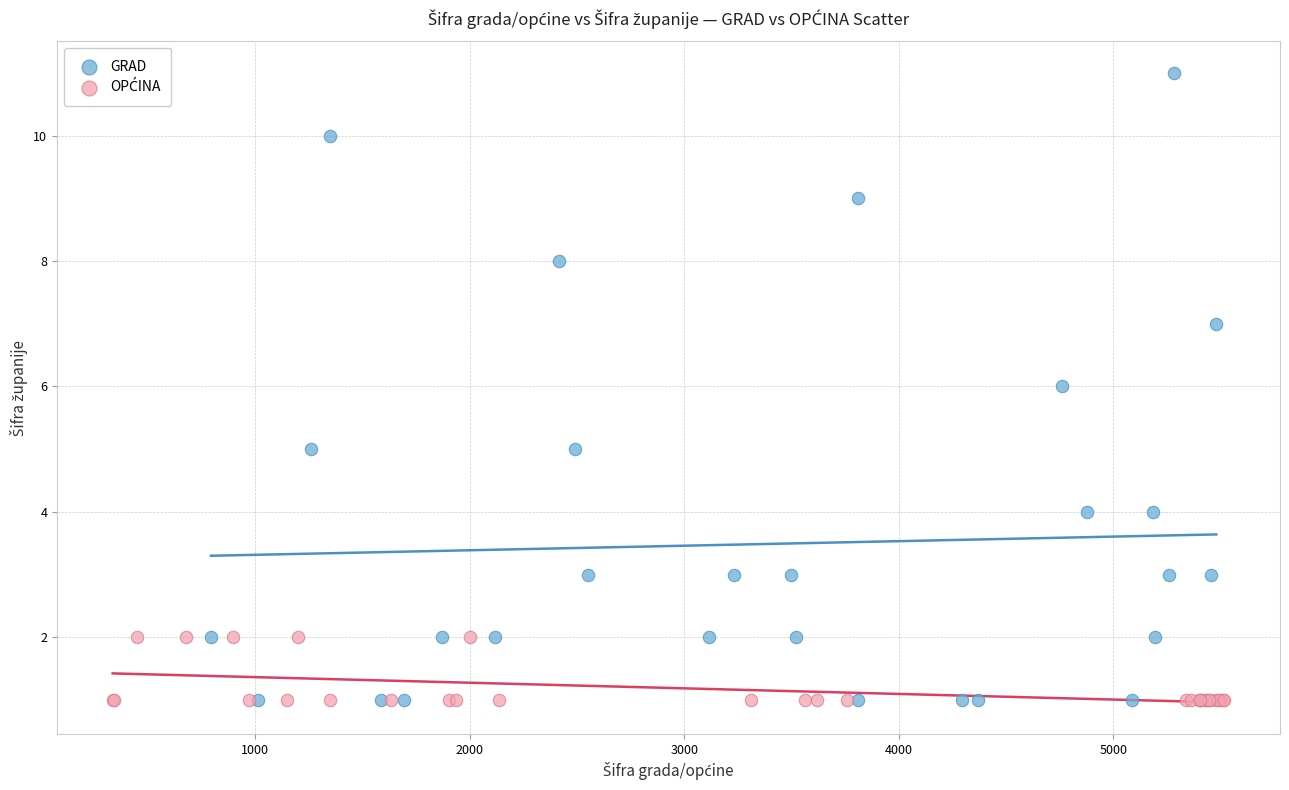

Which series contains the highest Y value?

GRAD